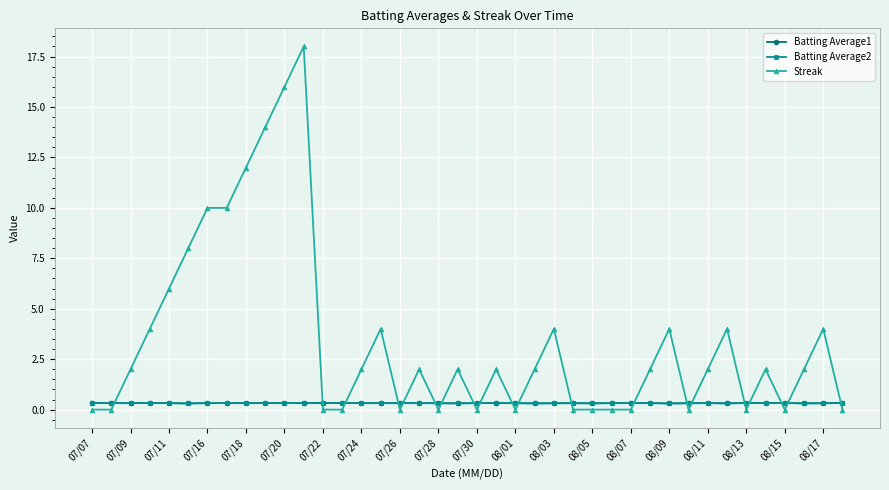

What is the maximum value shown in the chart?

18.0